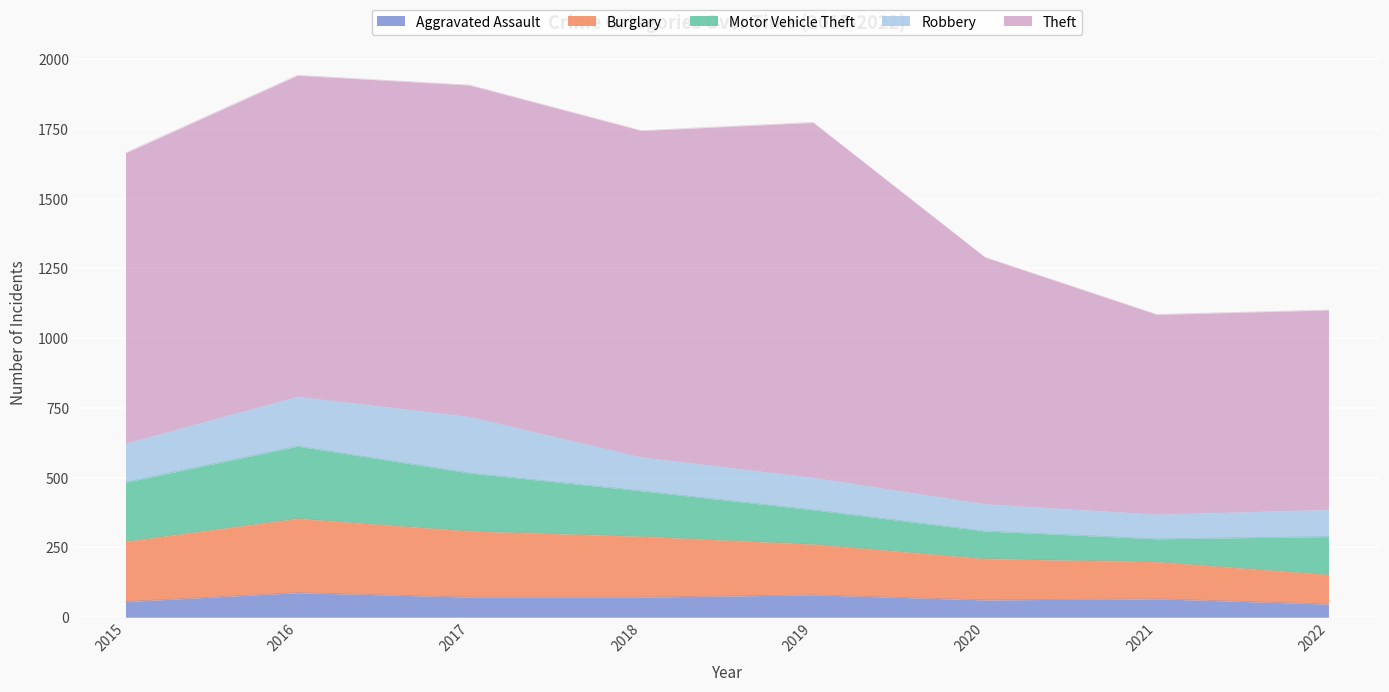

True or false: Burglary has more than 1 interior local peaks.

False